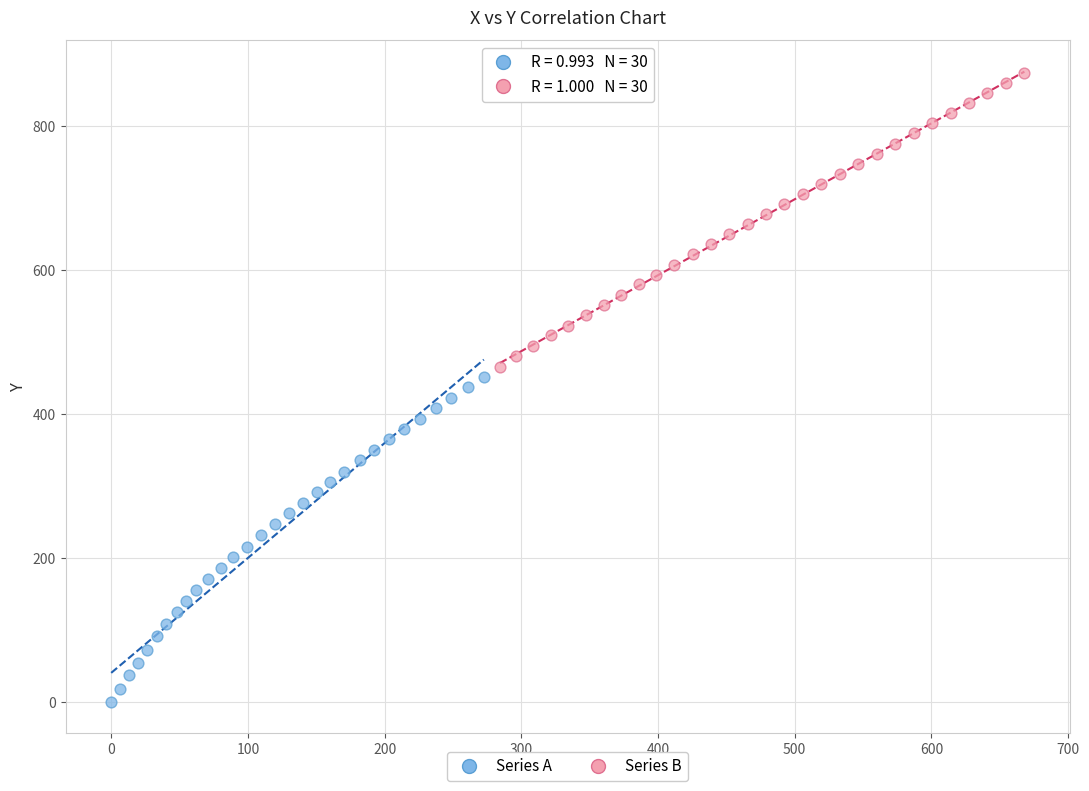

Which series contains the highest Y value?

Series B